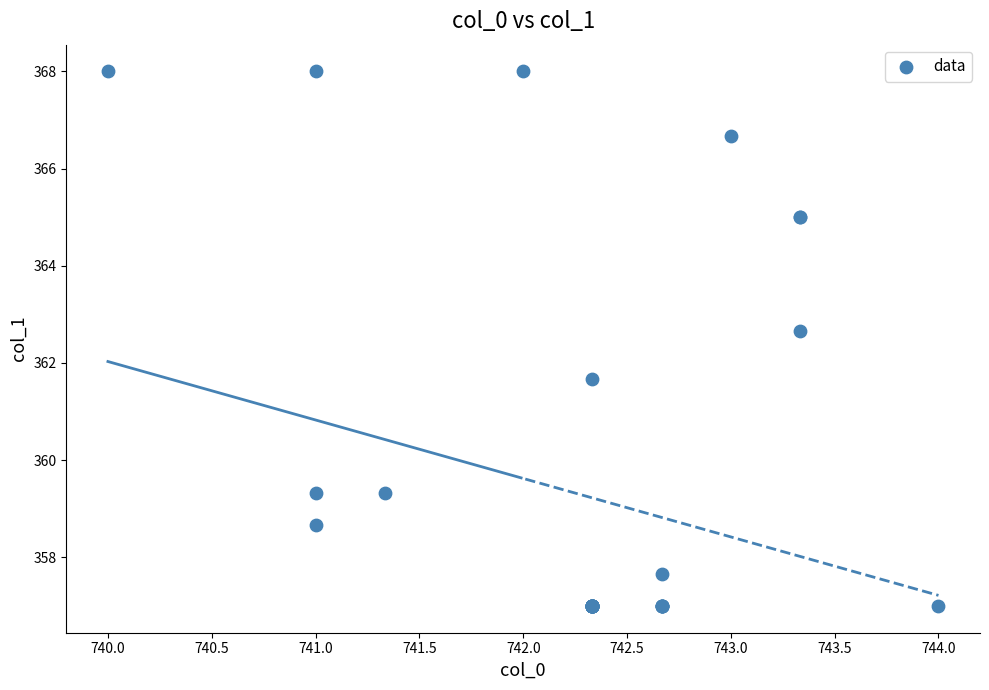

What Y value in the scatter plot is closest to 362?

361.7